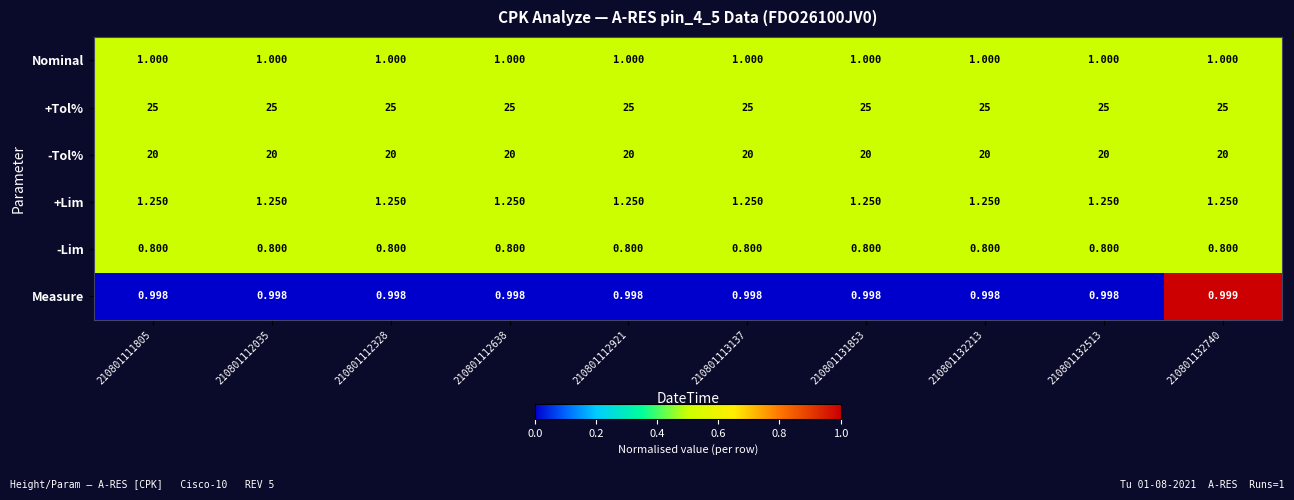

Which series has the widest spread of values?

Measure